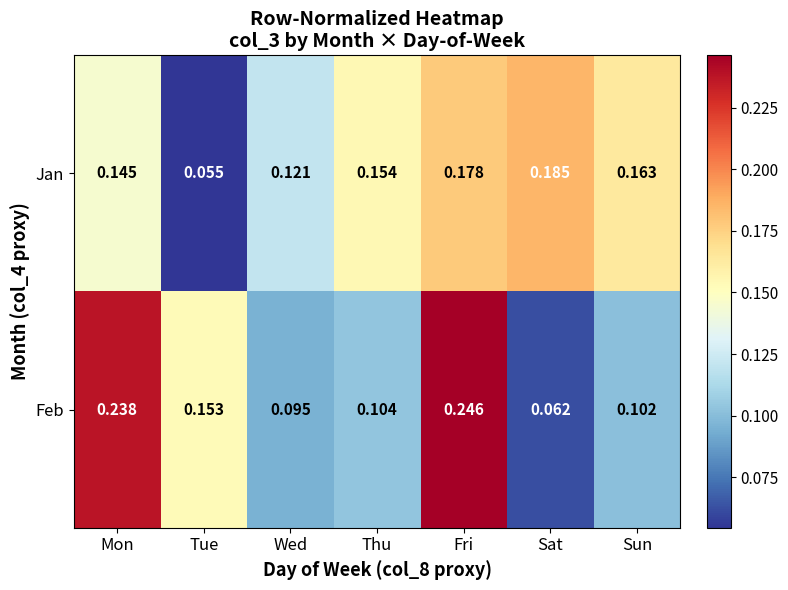

List the labels in order of Feb value, largest first.

Fri, Mon, Tue, Thu, Sun, Wed, Sat